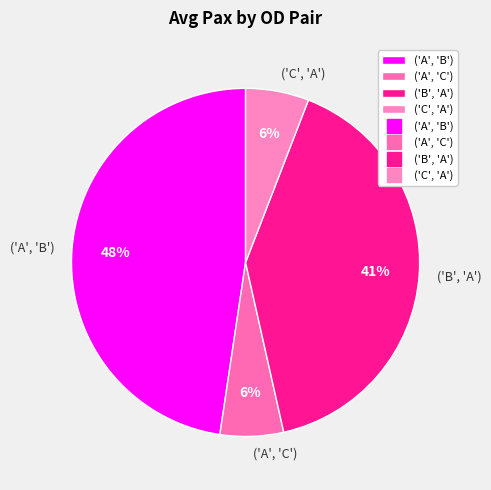

The ('C', 'A') slice represents 18% of the pie. True or false?

False